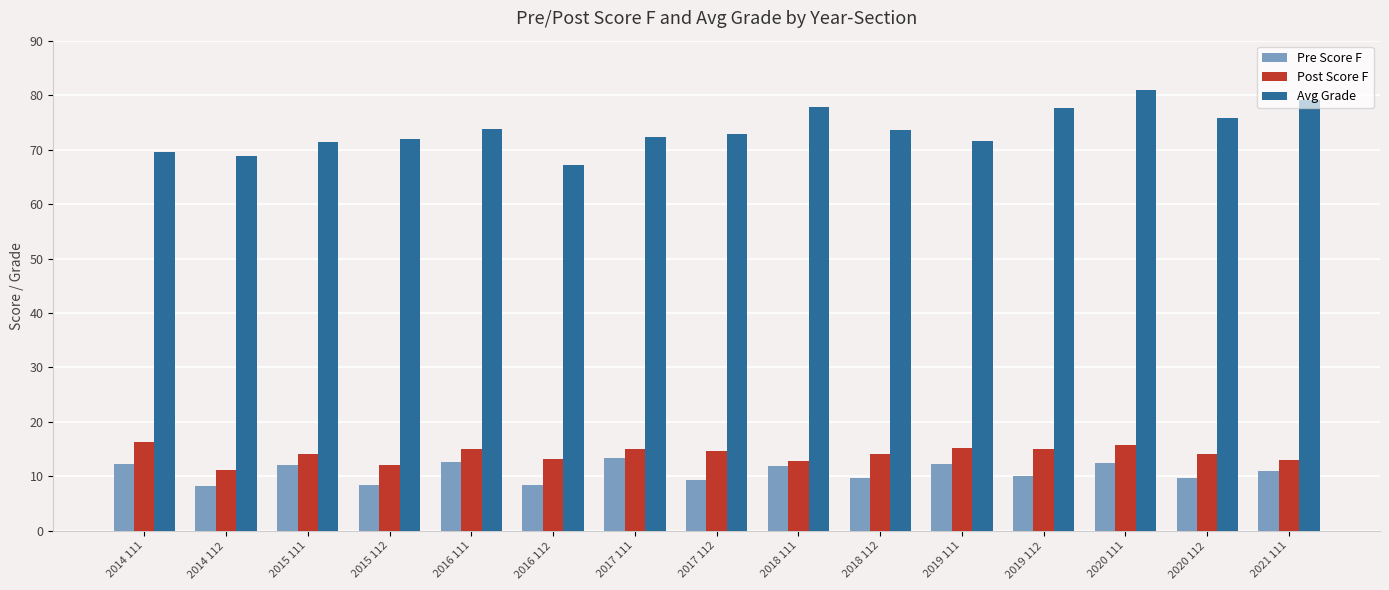

How many groups of bars are there?

15